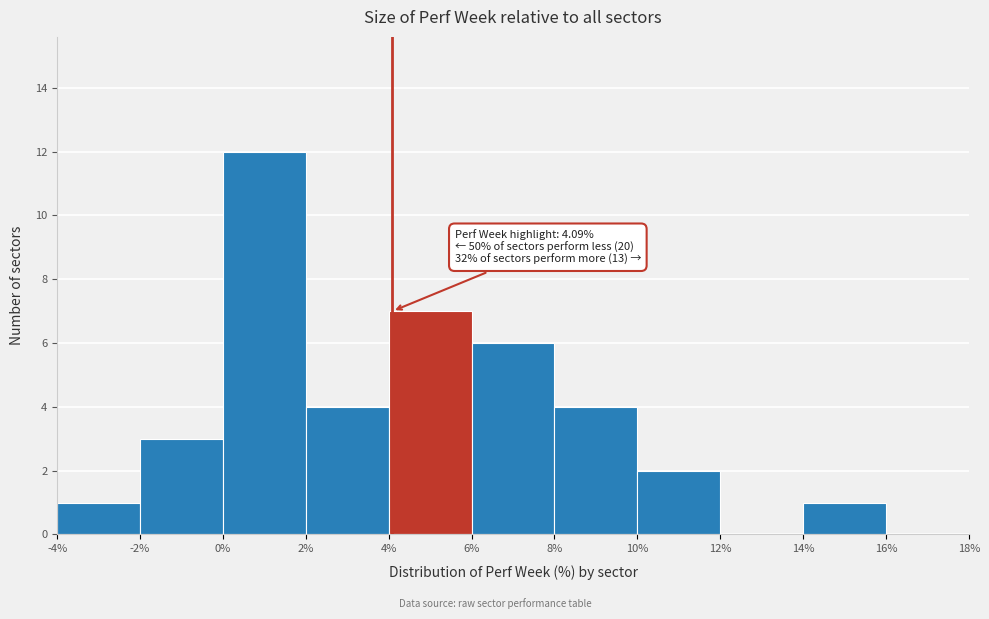

Over which range of the x-axis is the bar tallest?

0% to 2%